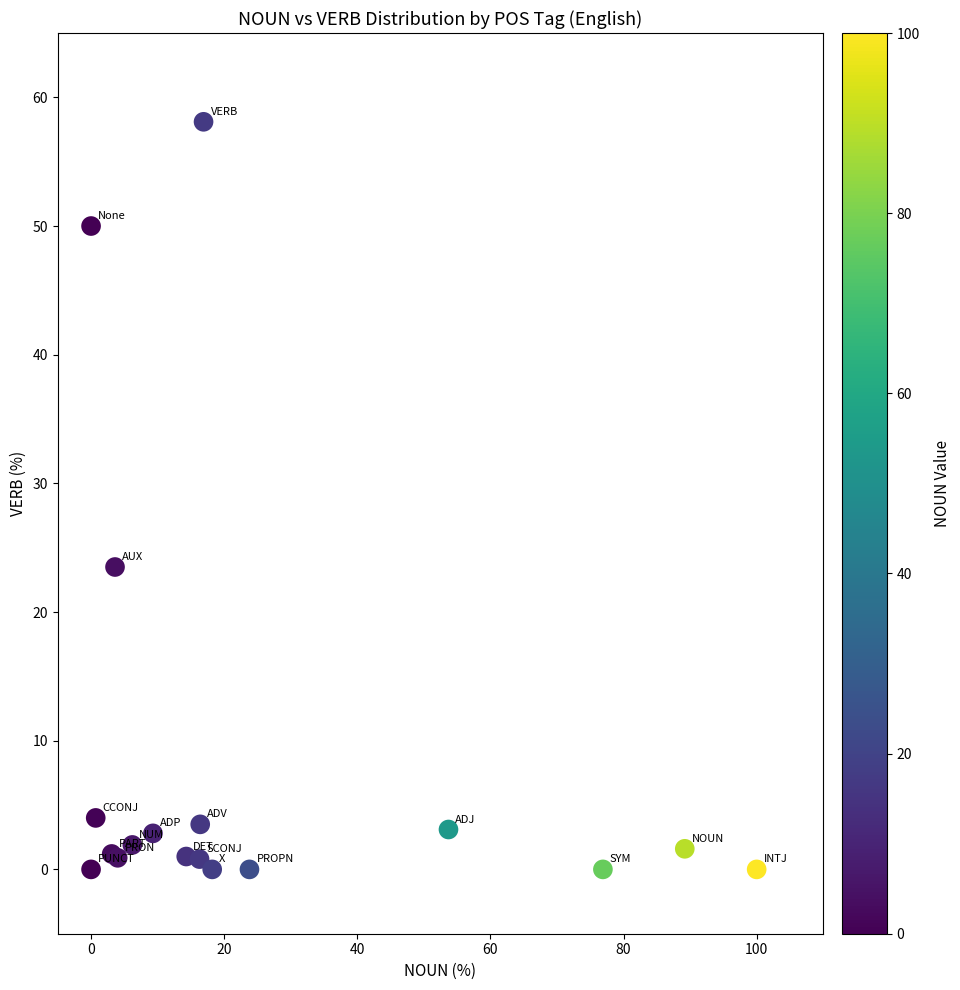

What Y value in the scatter plot is closest to 29?

23.5